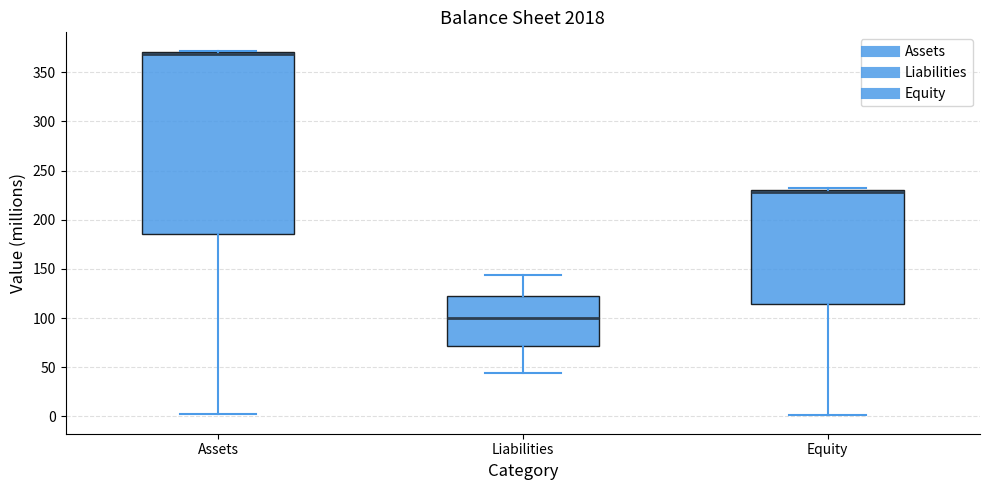

Where is the upper edge of the box for Assets on the y-axis? The values are not printed on the chart, so give them approximately, as read against the axis.

370